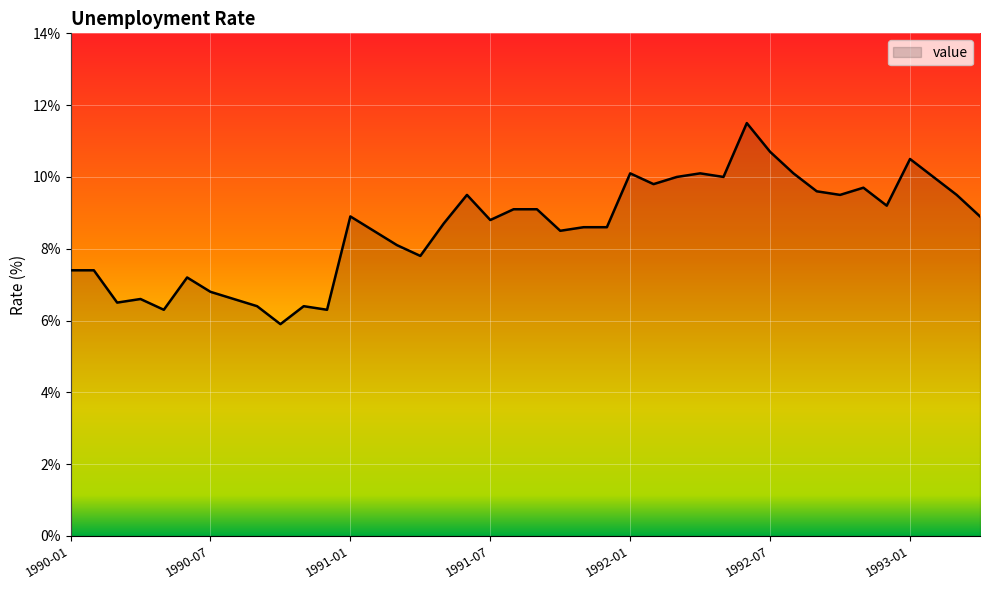

What is the minimum value shown in the chart?

5.9